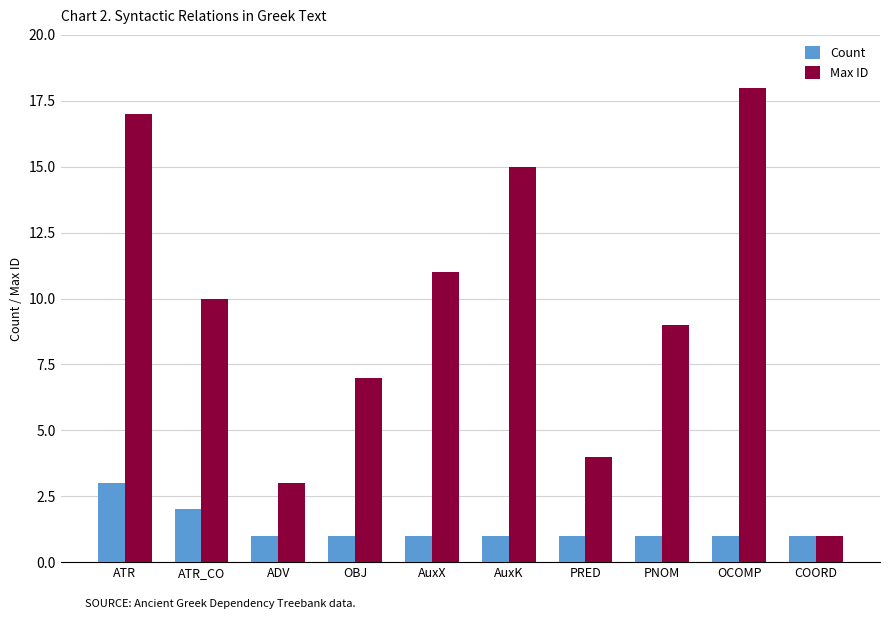

What is the sum of the Max ID values at ATR and AuxX?

28